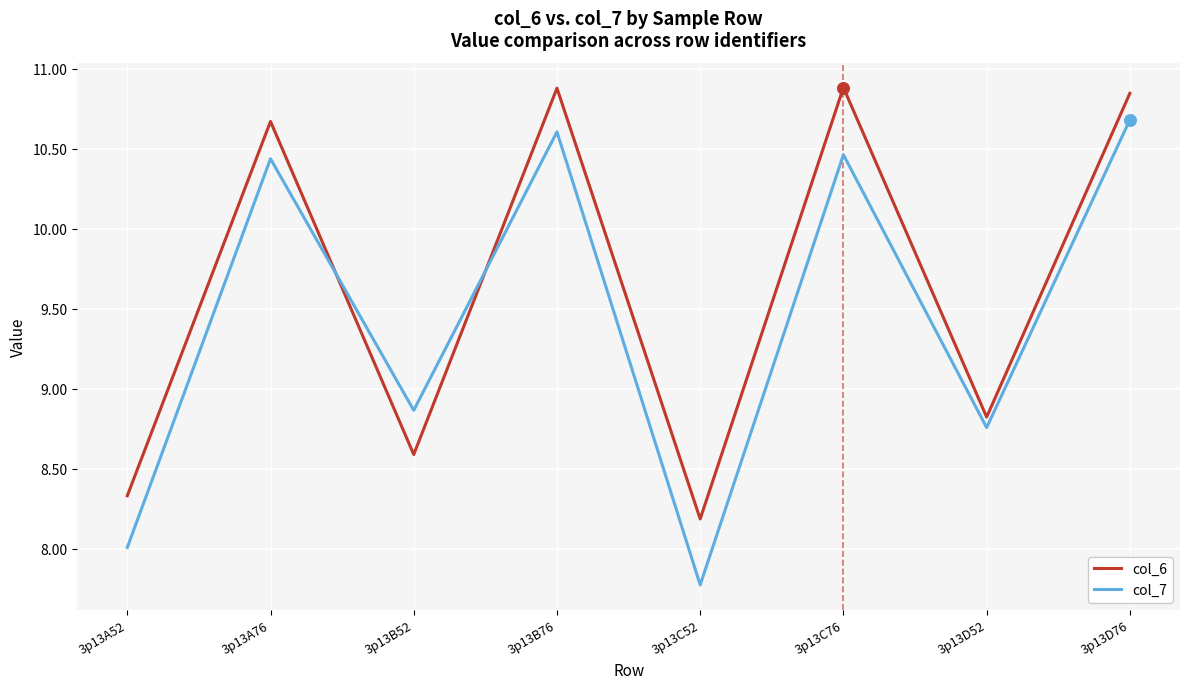

What is the total value across all series at 3p13A76?

21.1